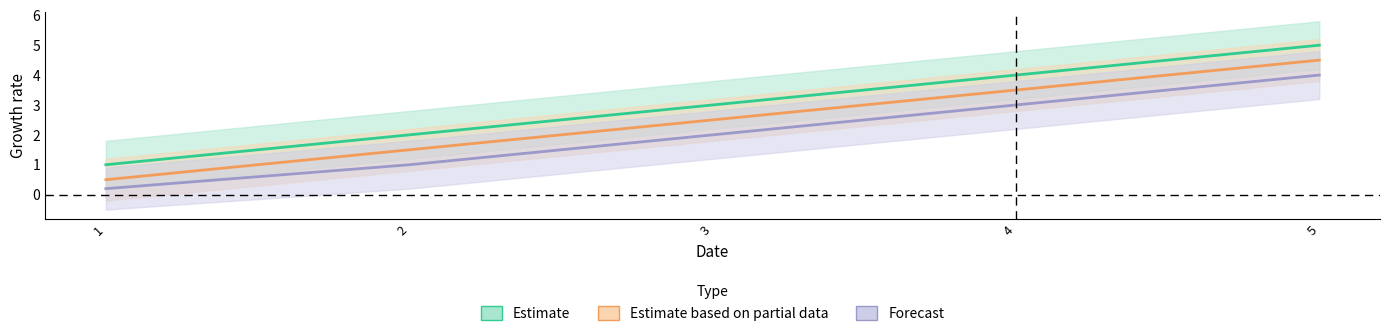

What is the total value across all series at 4?

10.5